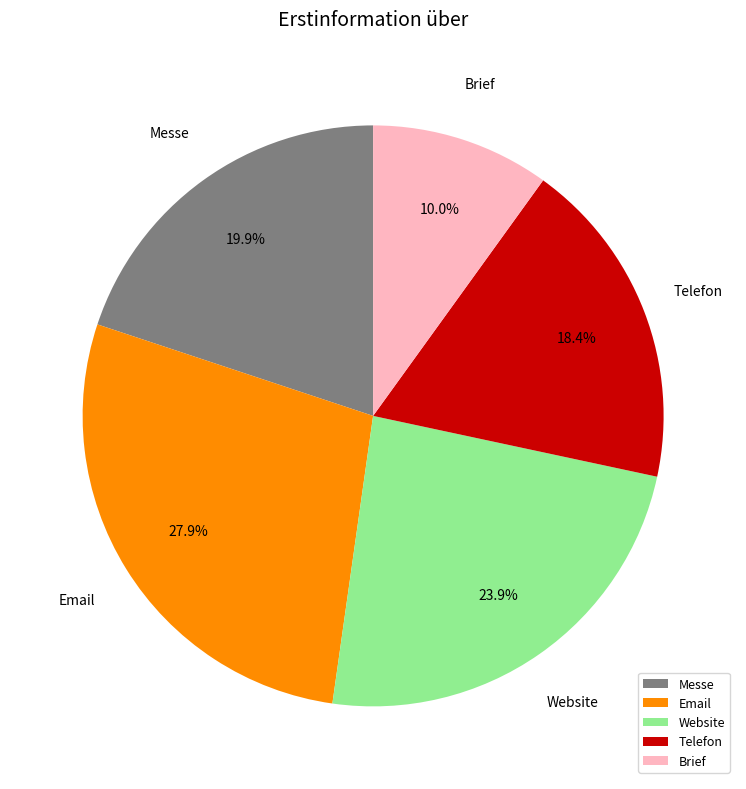

What percentage do Messe and Brief together represent?

29.9%